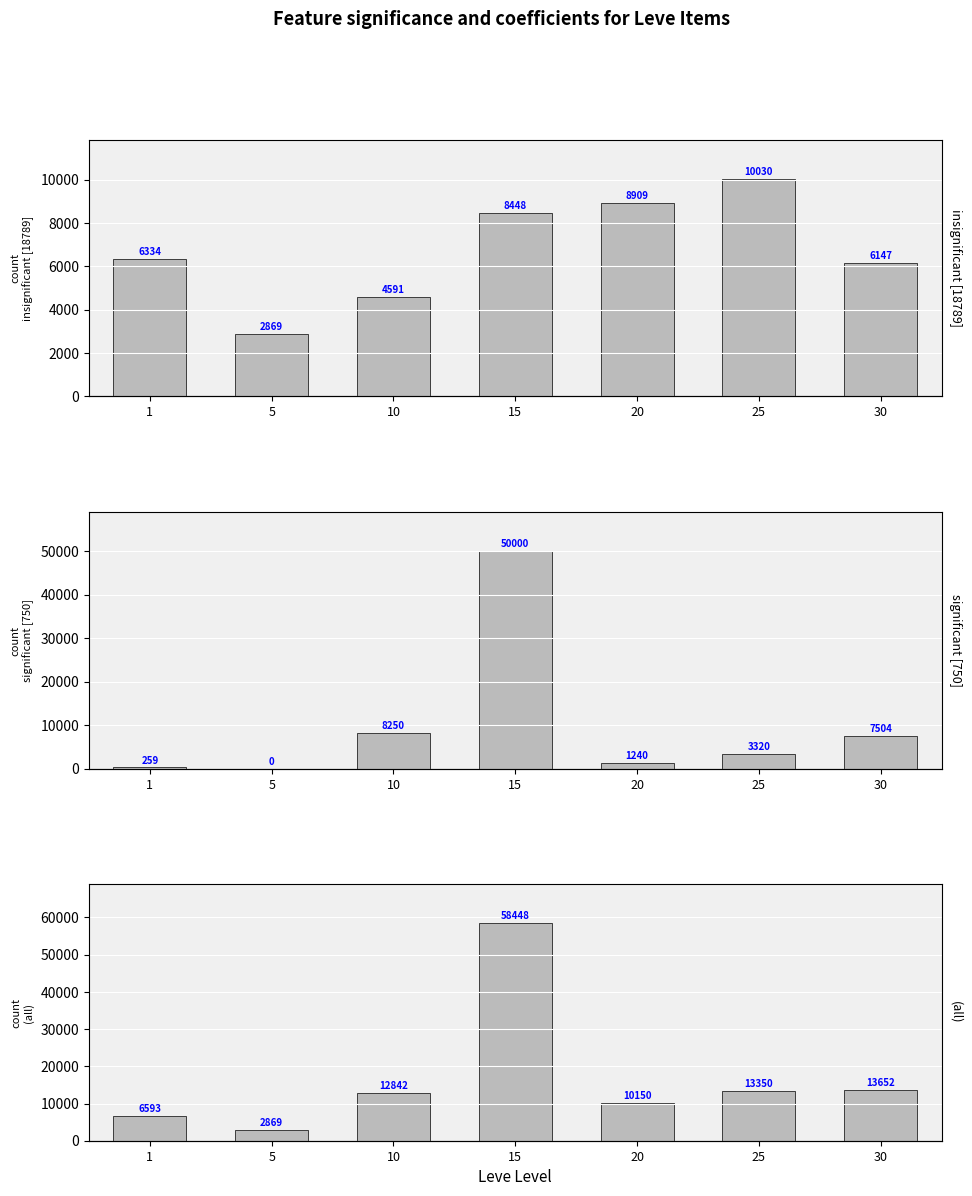

What is the difference between the maximum and minimum values in the insignificant [18789] series?

7161.0